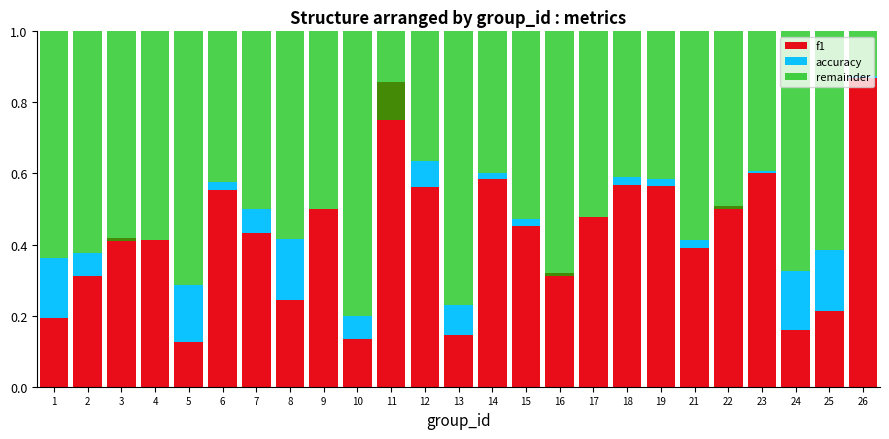

Is the value of f1 at 23 greater than the value of accuracy at 6?

Yes